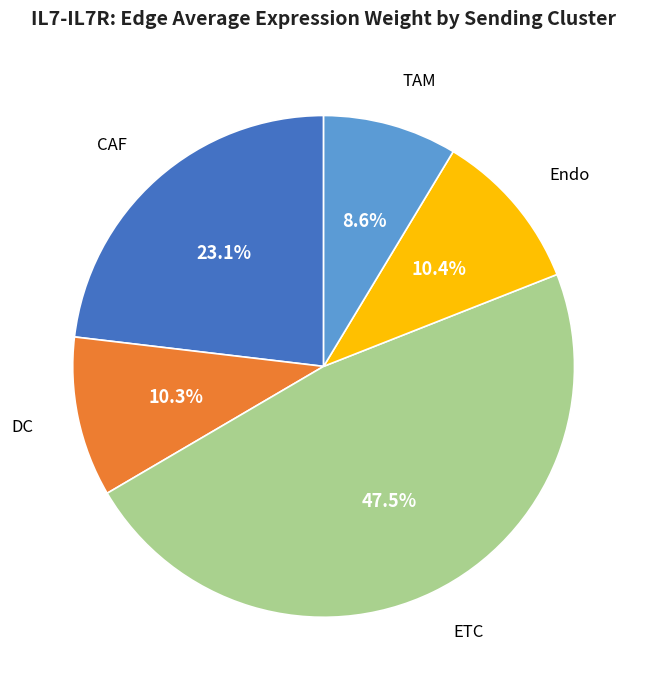

Count the number of slices in the pie.

5